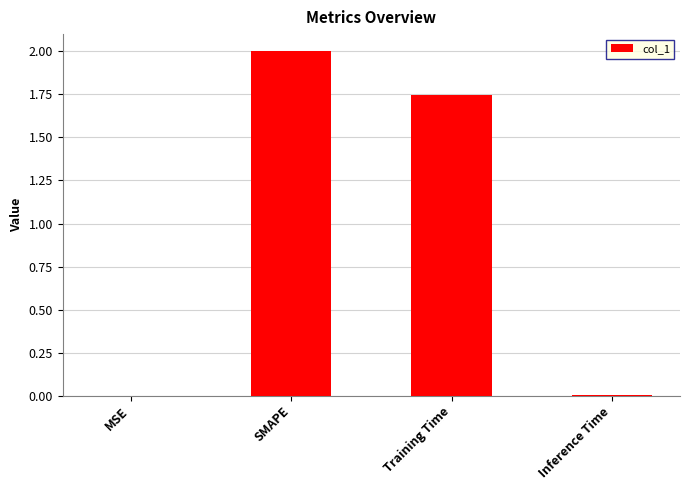

Is it true that the value at SMAPE is 0.8?

False